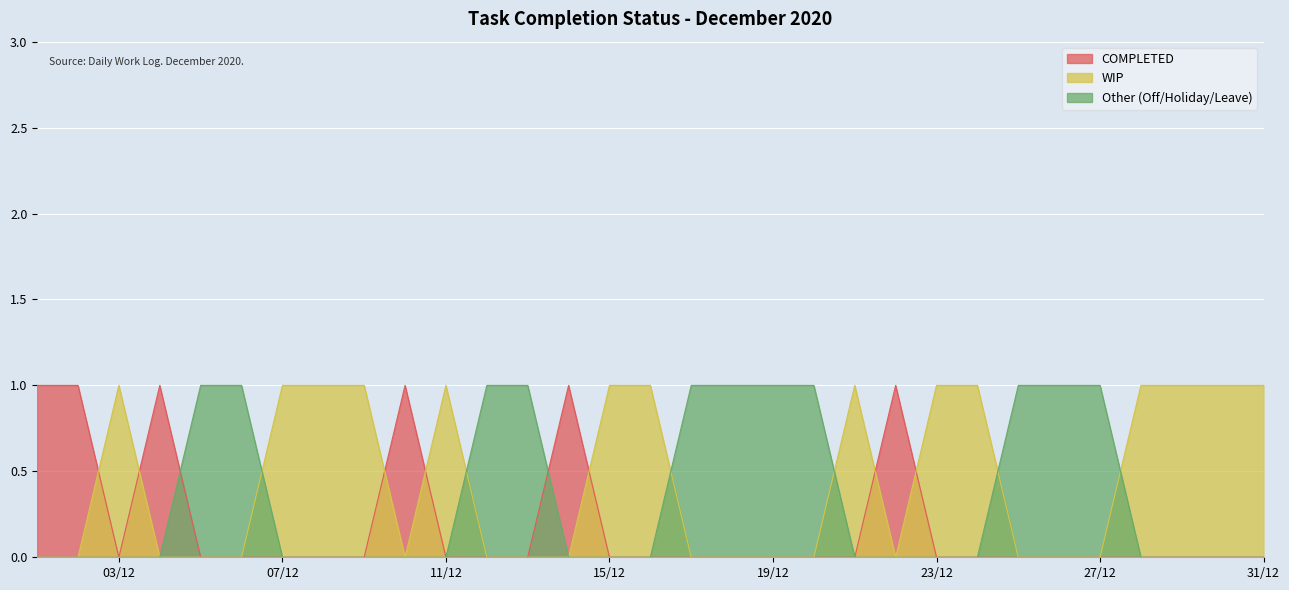

What are all the series names shown in the legend?

COMPLETED, WIP, Other